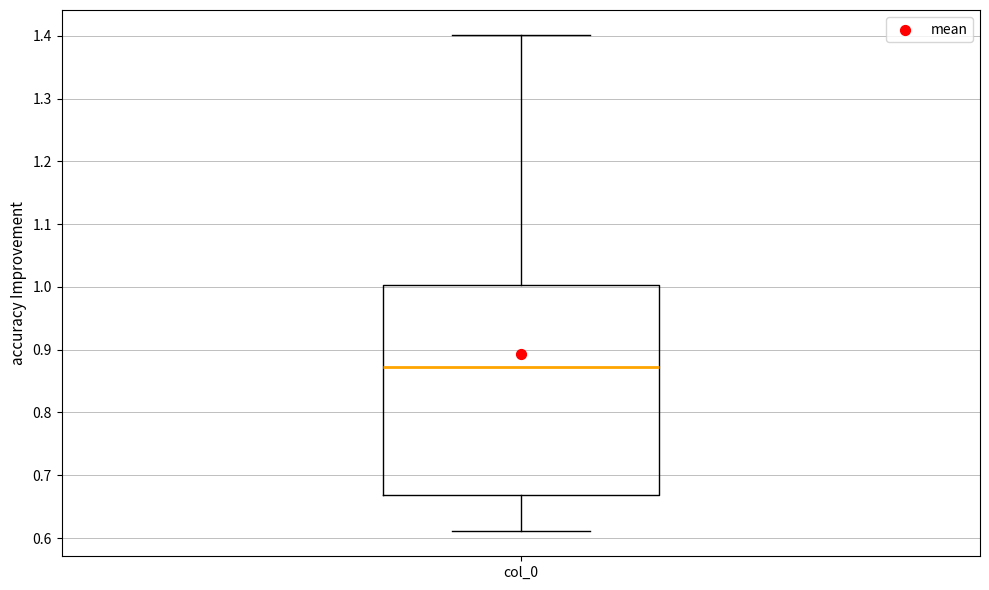

Transcribe this box plot: give where the median line is, the range the box spans, and where the two whiskers end, as read against the y-axis. The values are not printed on the chart, so give them approximately, as read against the axis.

median 0.87, box 0.67 to 1.00, whiskers 0.61 to 1.40